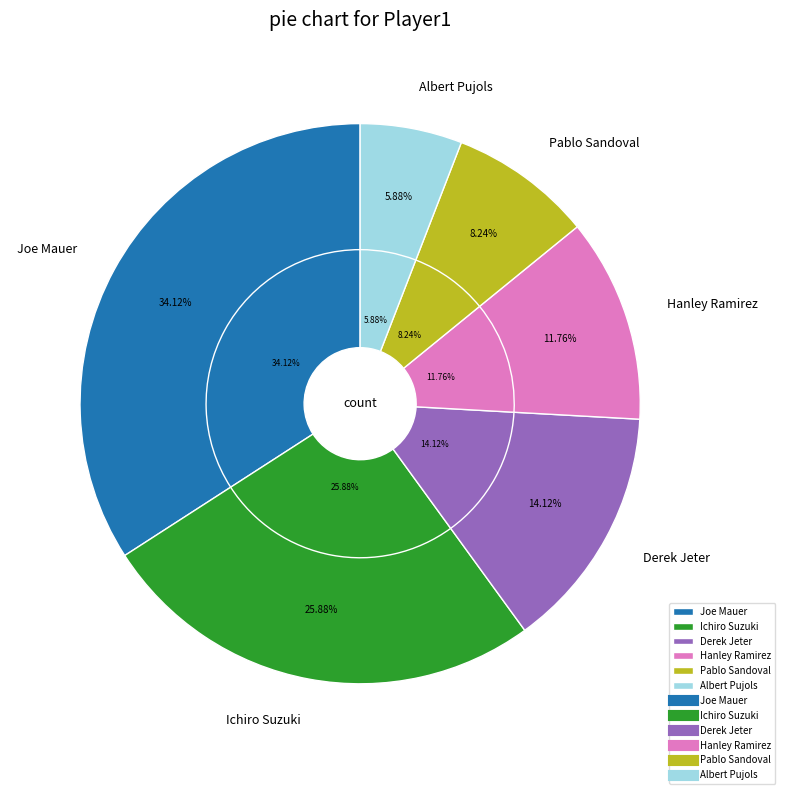

What percentage do Hanley Ramirez and Albert Pujols together represent?

17.6%